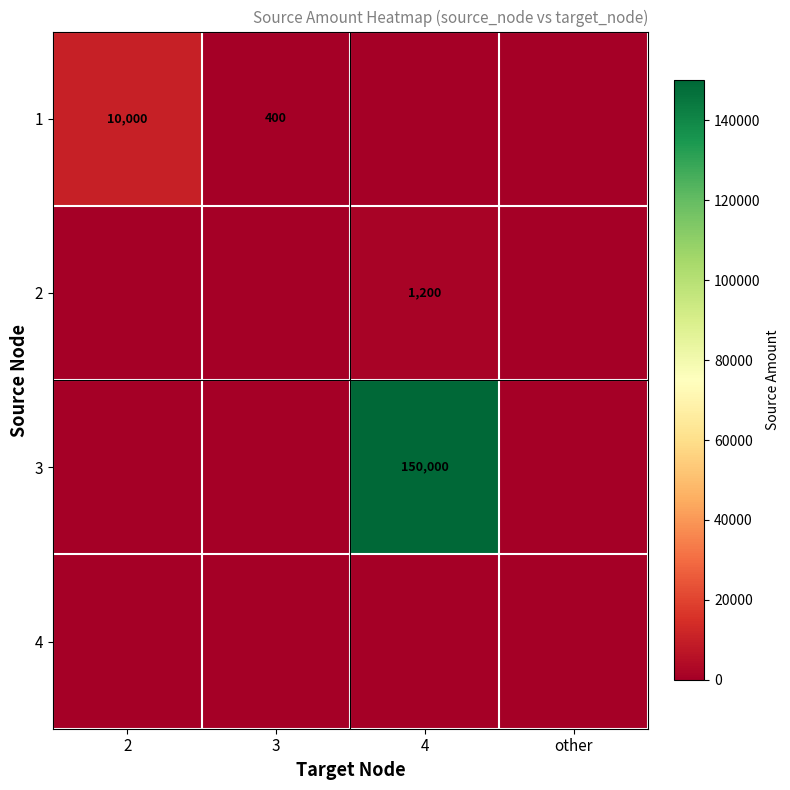

Count the number of data series in this chart.

4